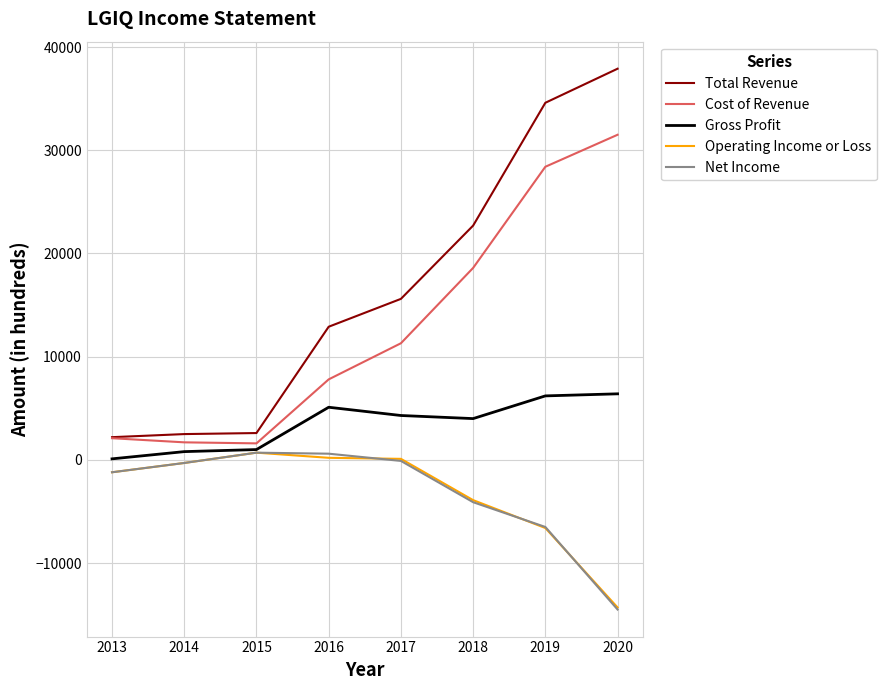

What is the average value of the Cost of Revenue series?

12875